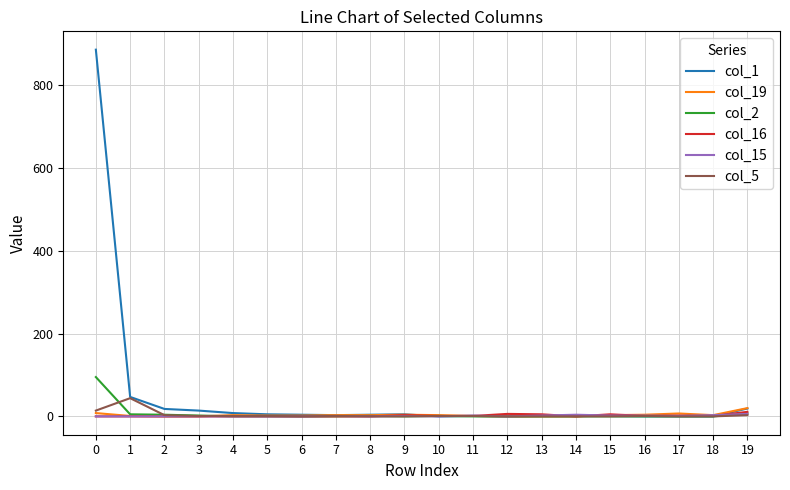

Which series has the largest total across all categories?

col_1